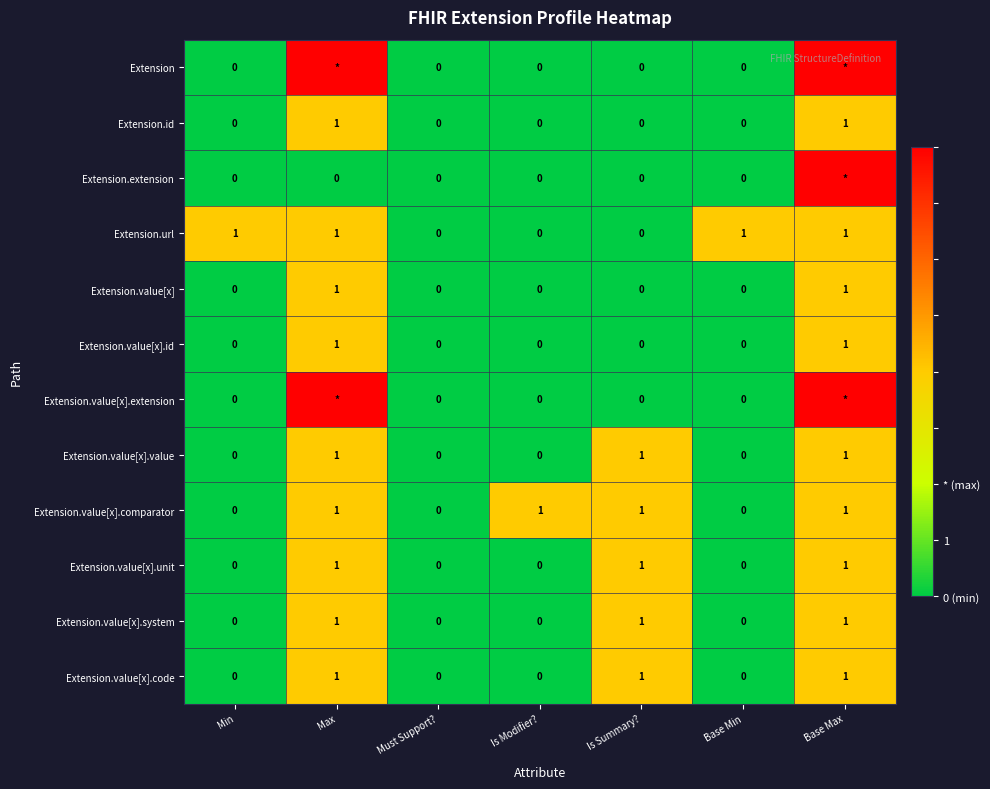

Between Base Max and Min, which is larger?

Base Max